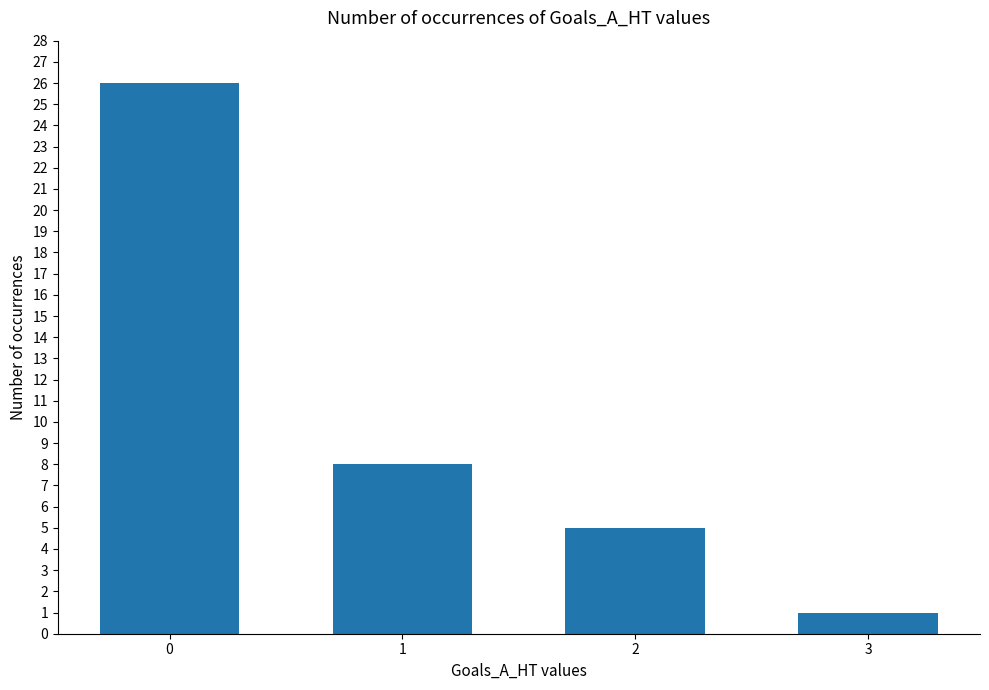

What is the difference between the second highest and minimum values?

7